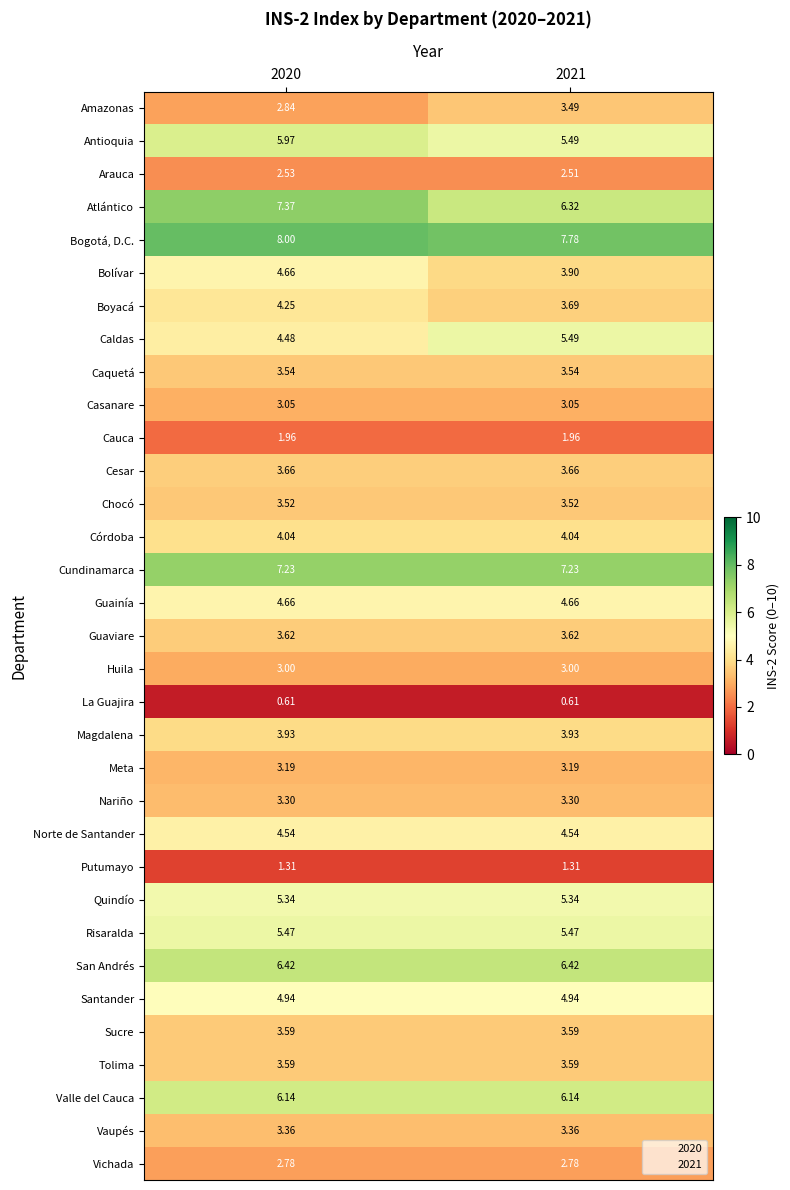

Is the value of San Andrés at 2020 greater than the value of Córdoba at 2020?

Yes